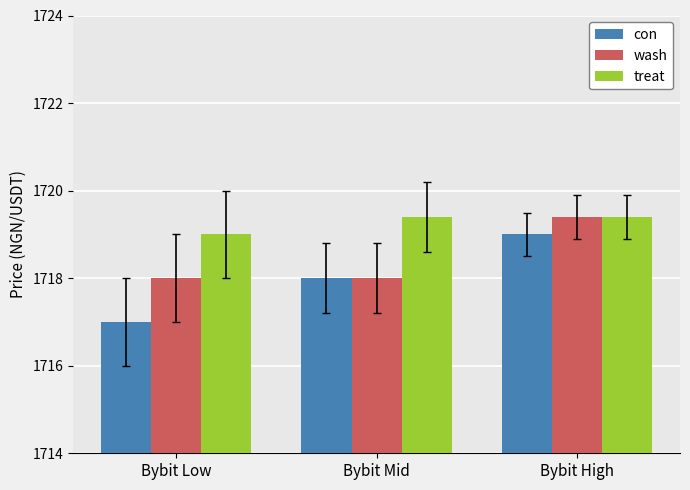

What is the maximum value shown in the chart?

1719.4